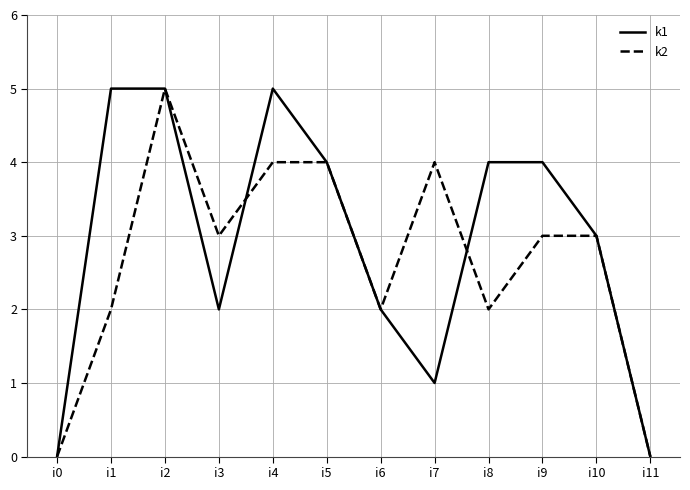

Which series changed the most between i2 and i8?

k2